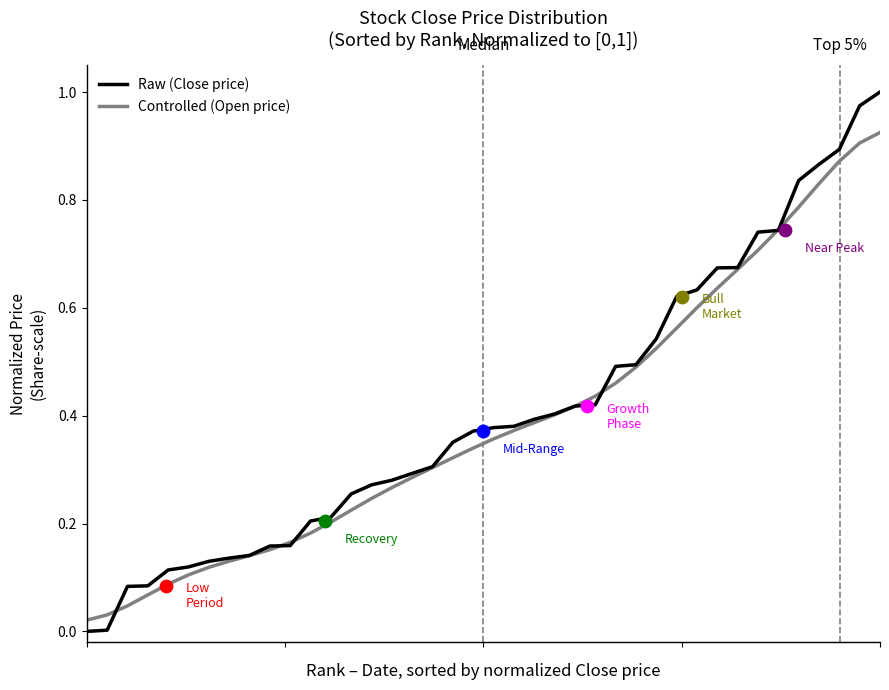

What are all the series names shown in the legend?

Controlled (Open price), Raw (Close price)